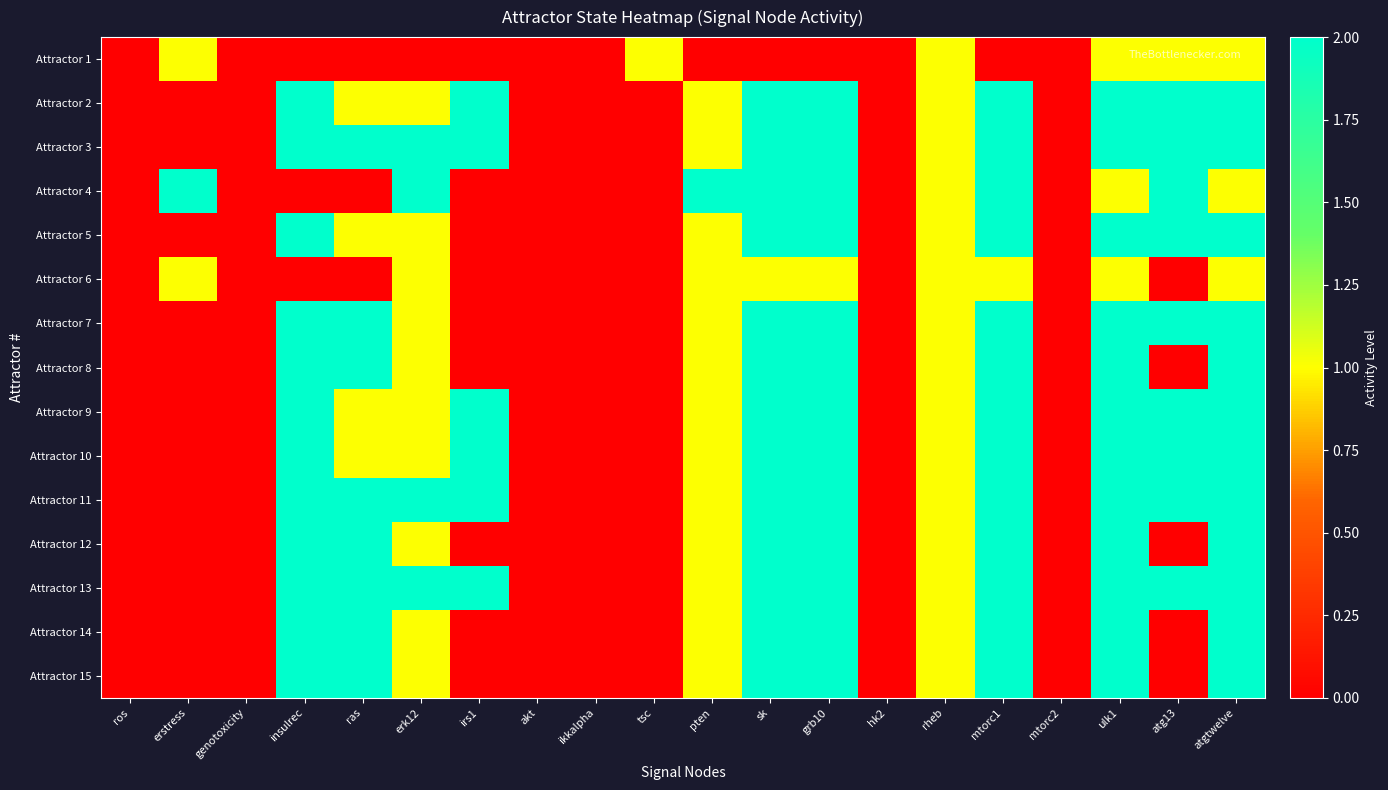

Count the number of data series in this chart.

15